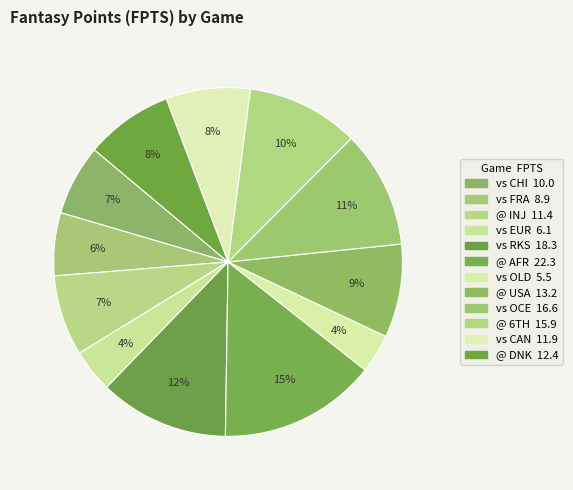

The vs CAN slice represents 1% of the pie. True or false?

False